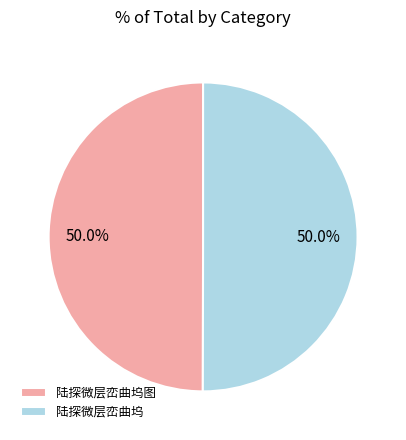

Combined, what portion of the pie is 陆探微层峦曲坞 and 陆探微层峦曲坞图?

100.0%